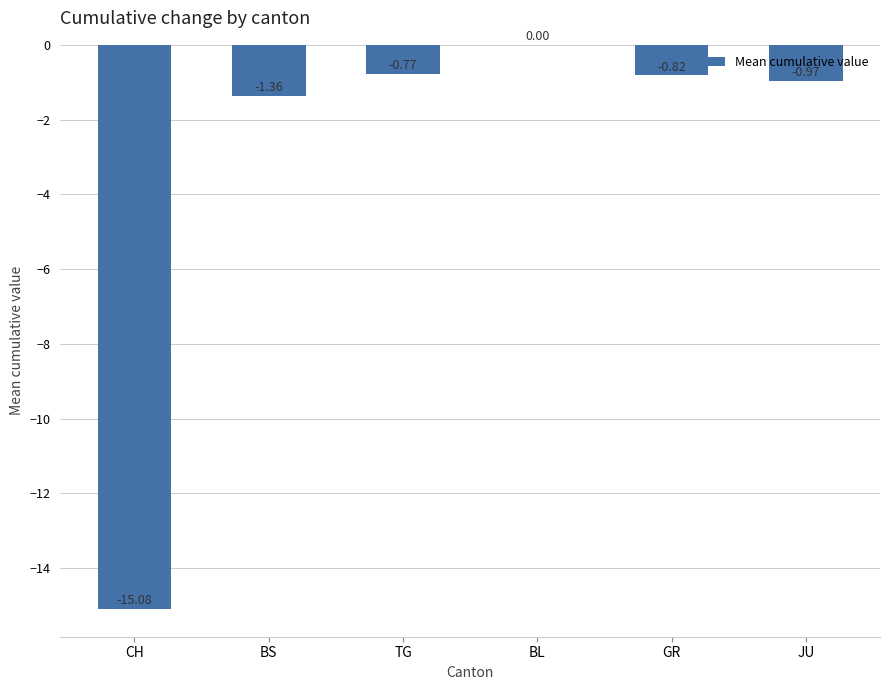

What is the sum of the values at GR and BS?

-2.2